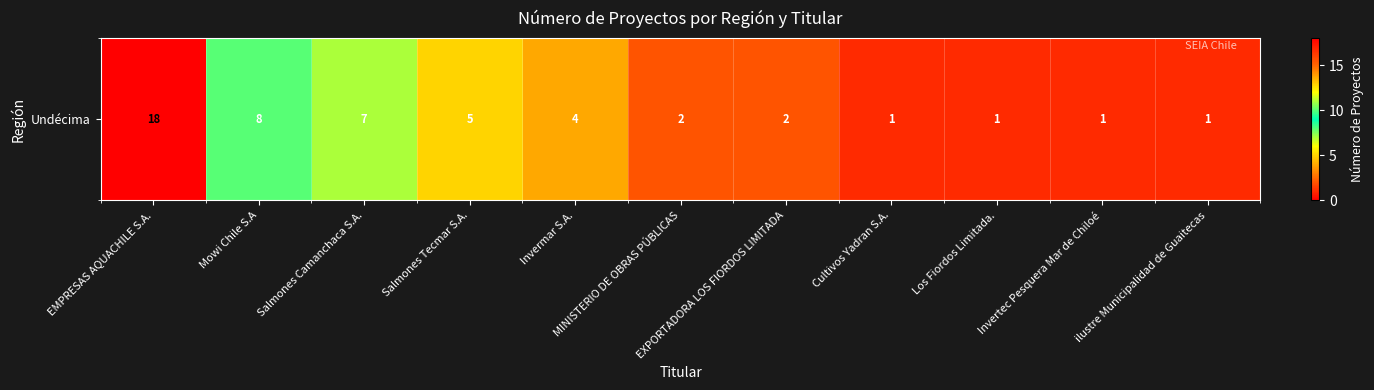

Is it true that the value at Mowi Chile S.A is 8?

True